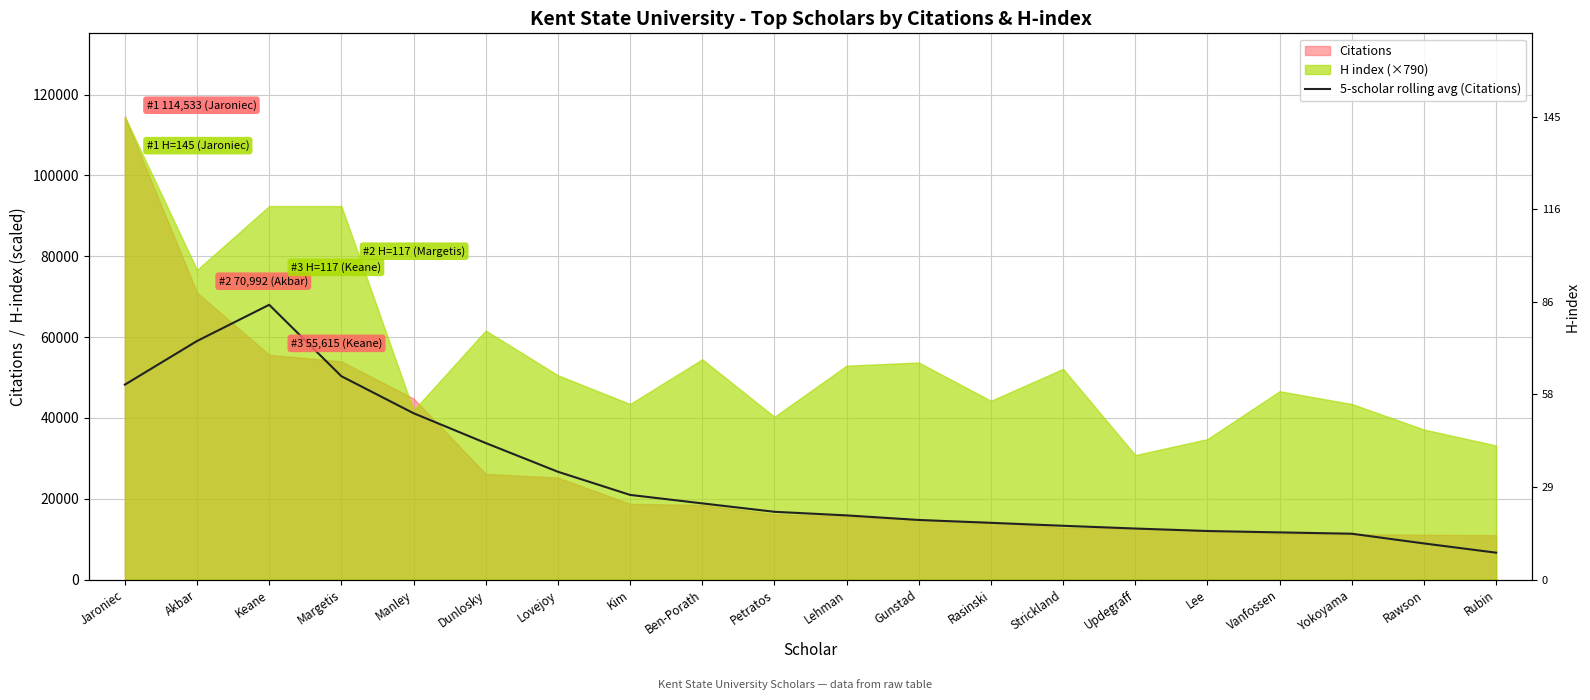

How many lines are shown in the chart?

1